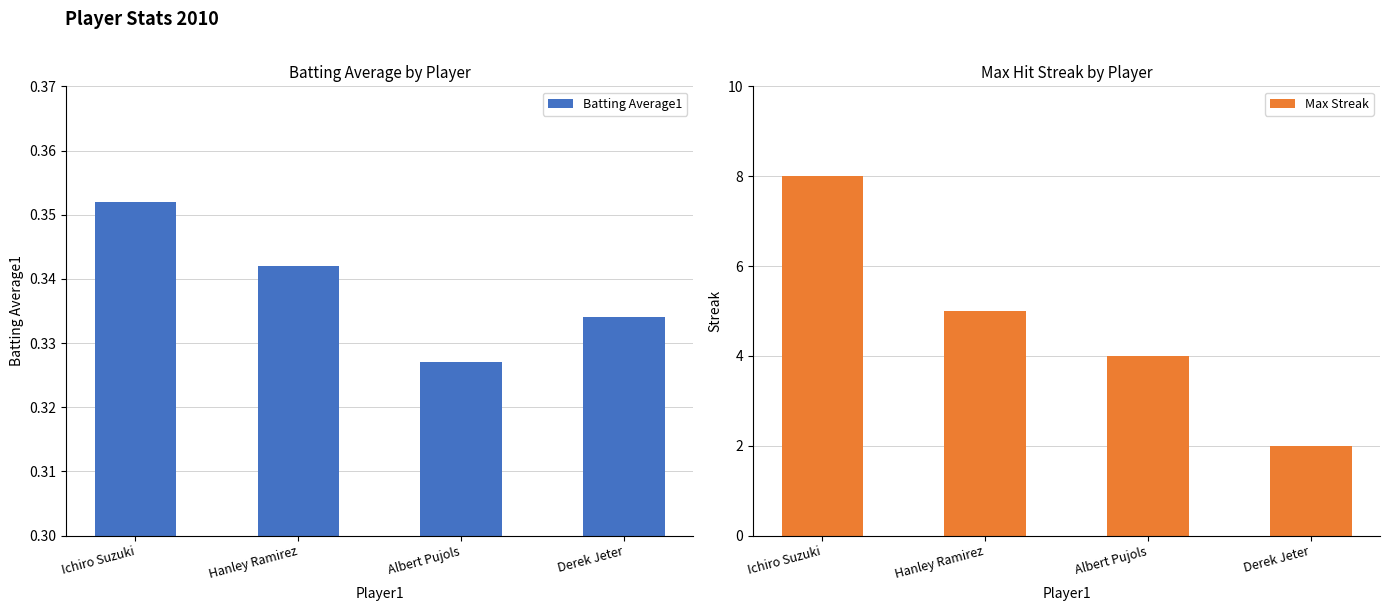

How many data points does each series have?

4